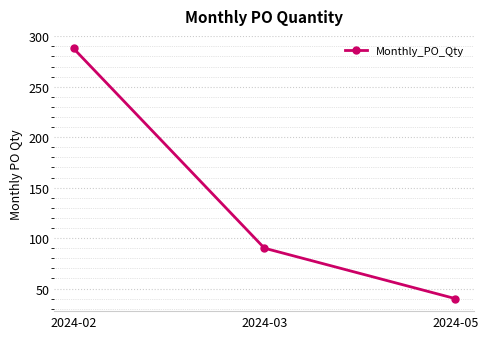

What is the difference between the maximum and minimum values?

248